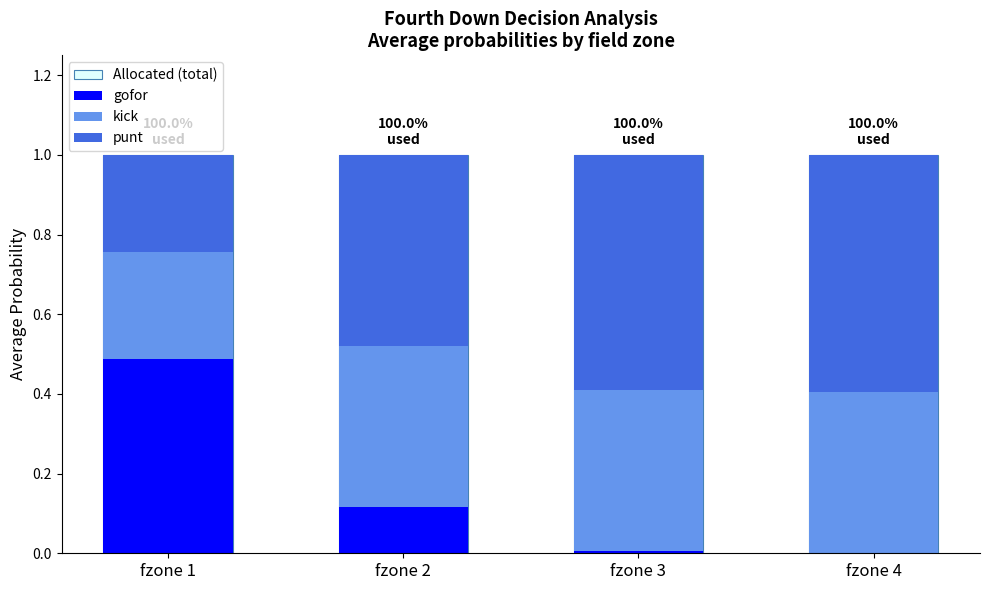

Count the number of categories in the chart.

4